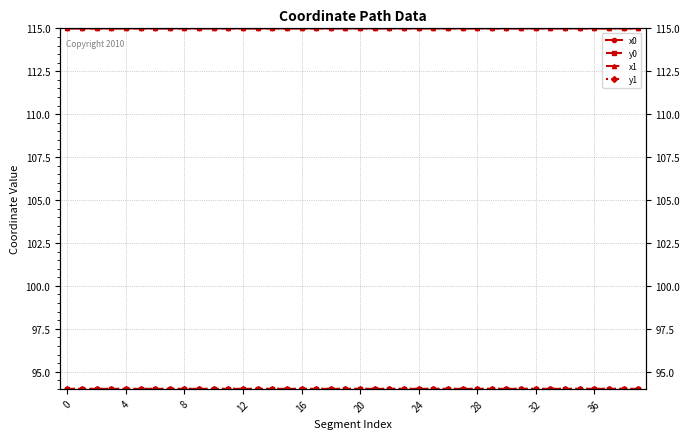

What is the label of the 20th point from the right?

20